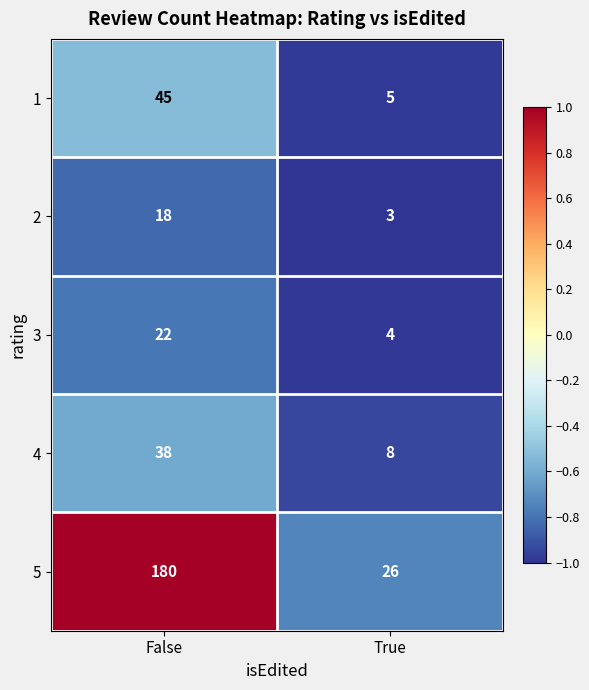

What is the difference between the 5 values at False and True?

154